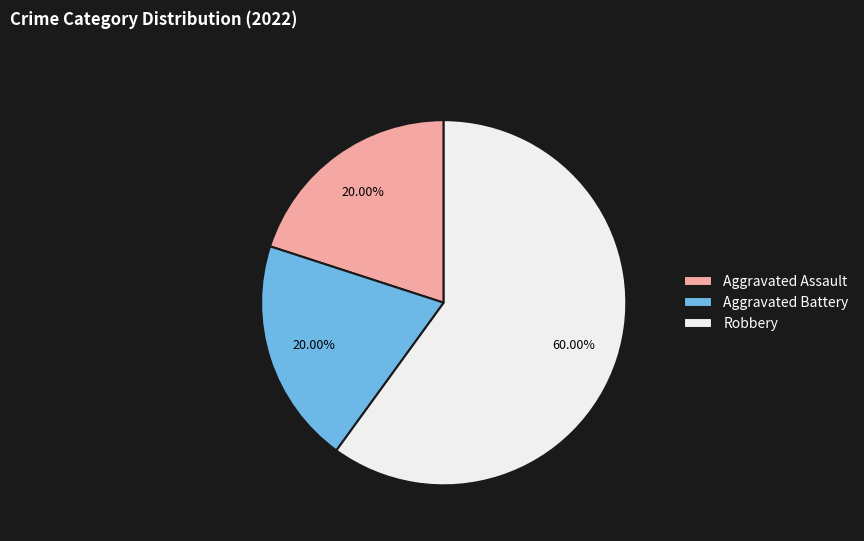

How many segments does this pie chart have?

3